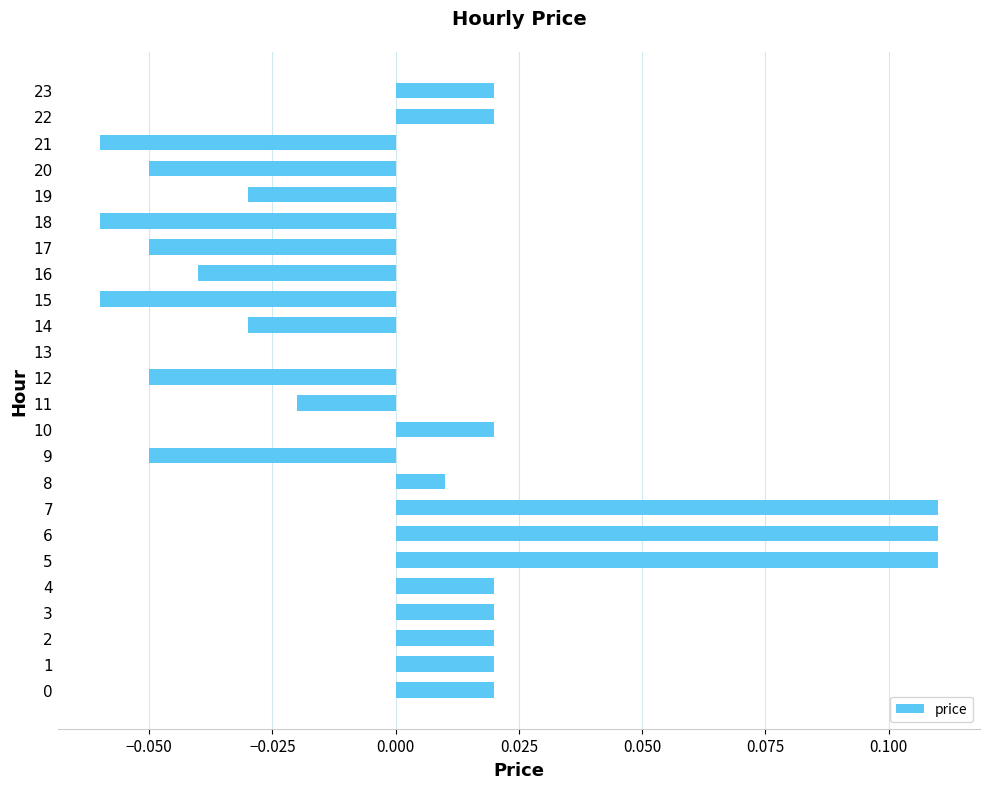

How many data points does each series have?

24